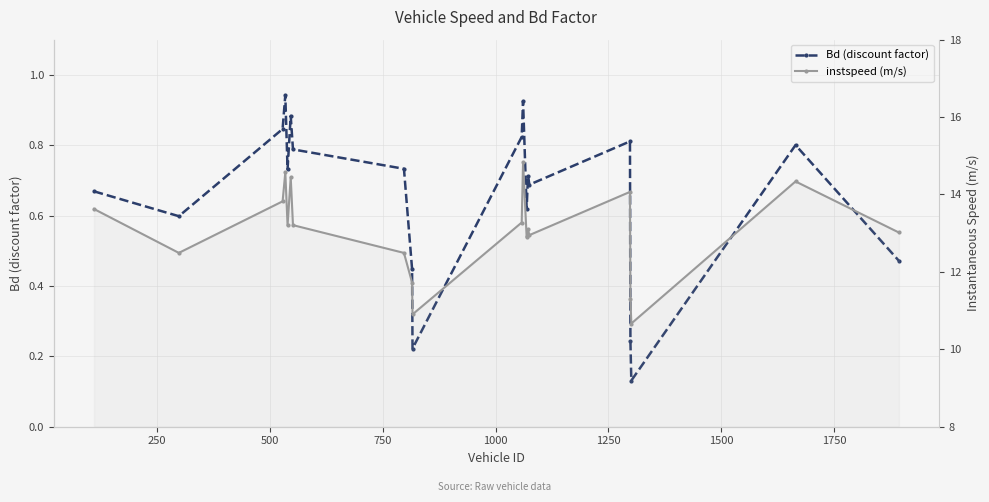

Which series has the largest range (max minus min)?

instspeed